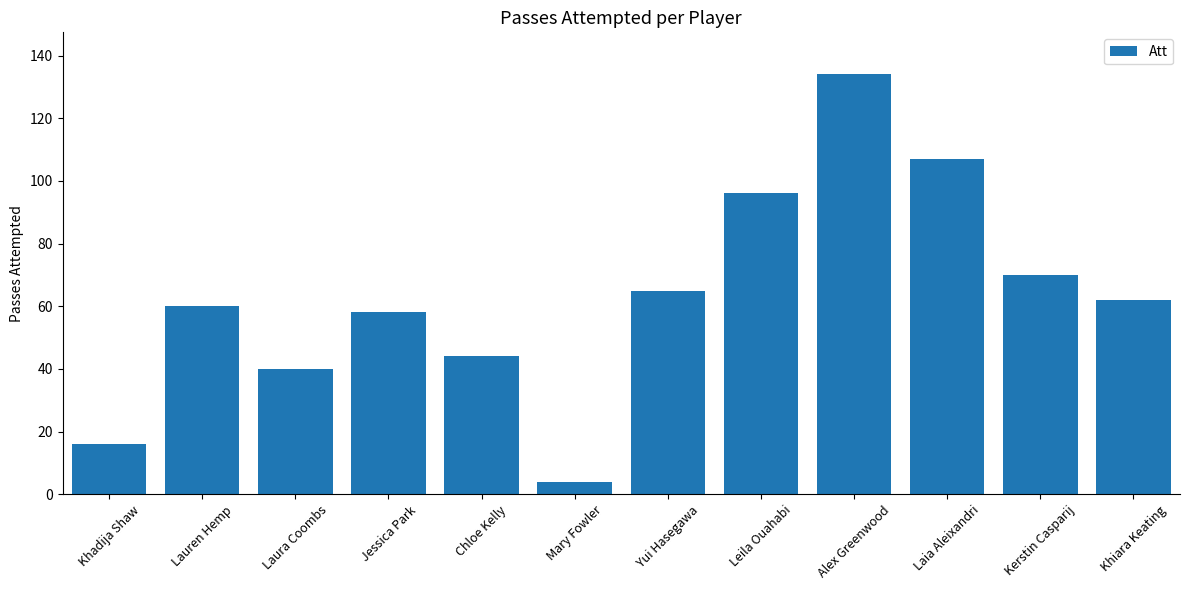

What is the change in value from Laura Coombs to Mary Fowler?

-36